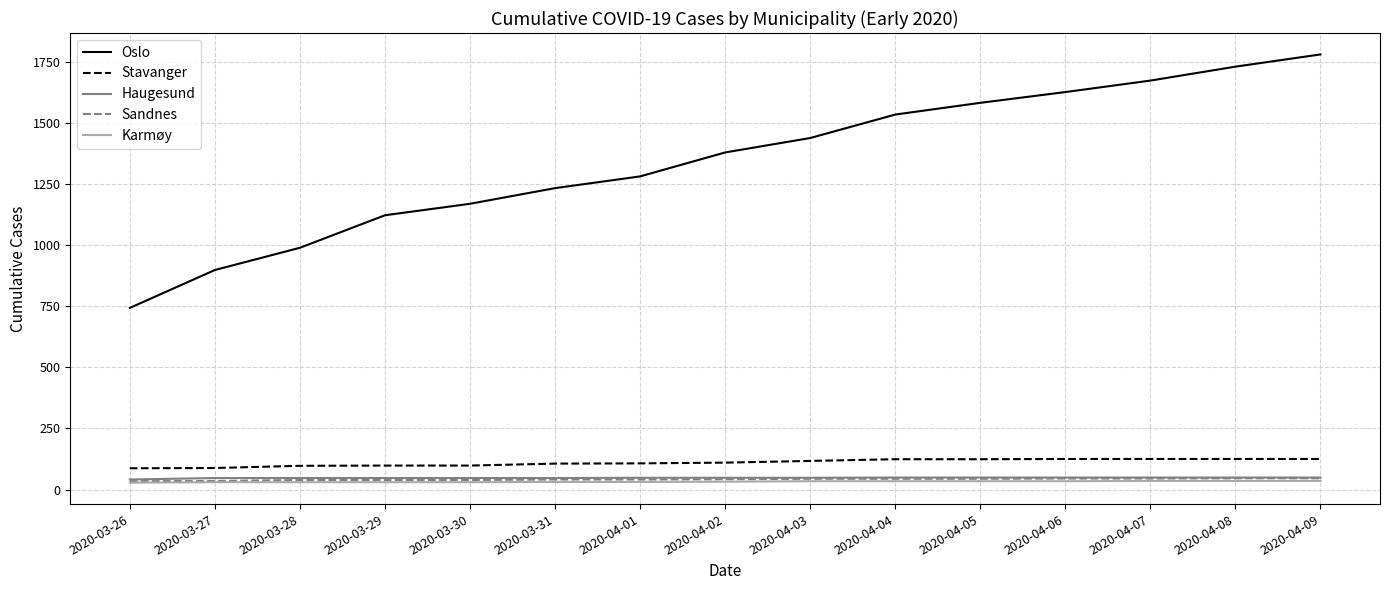

True or false: Sandnes and Oslo intersect in this chart.

False